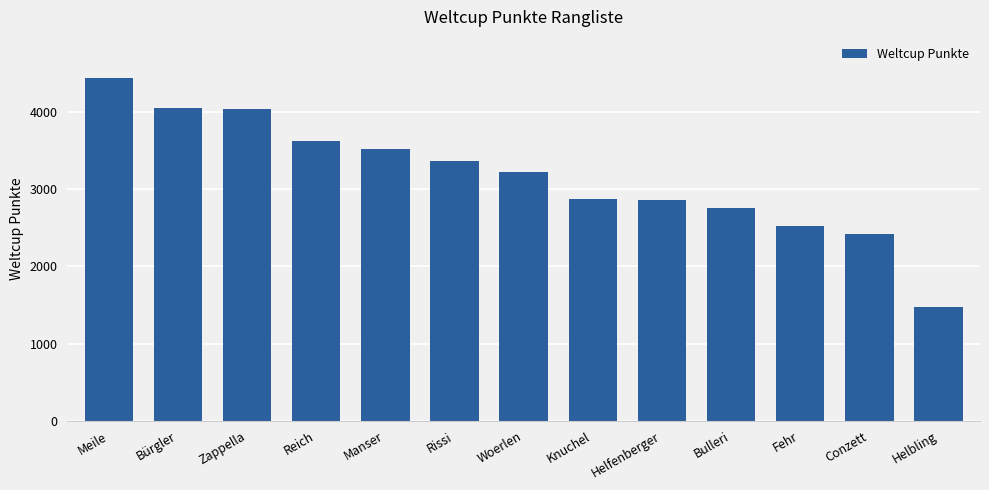

The chart shows a value of 2756 at Bulleri. True or false?

True